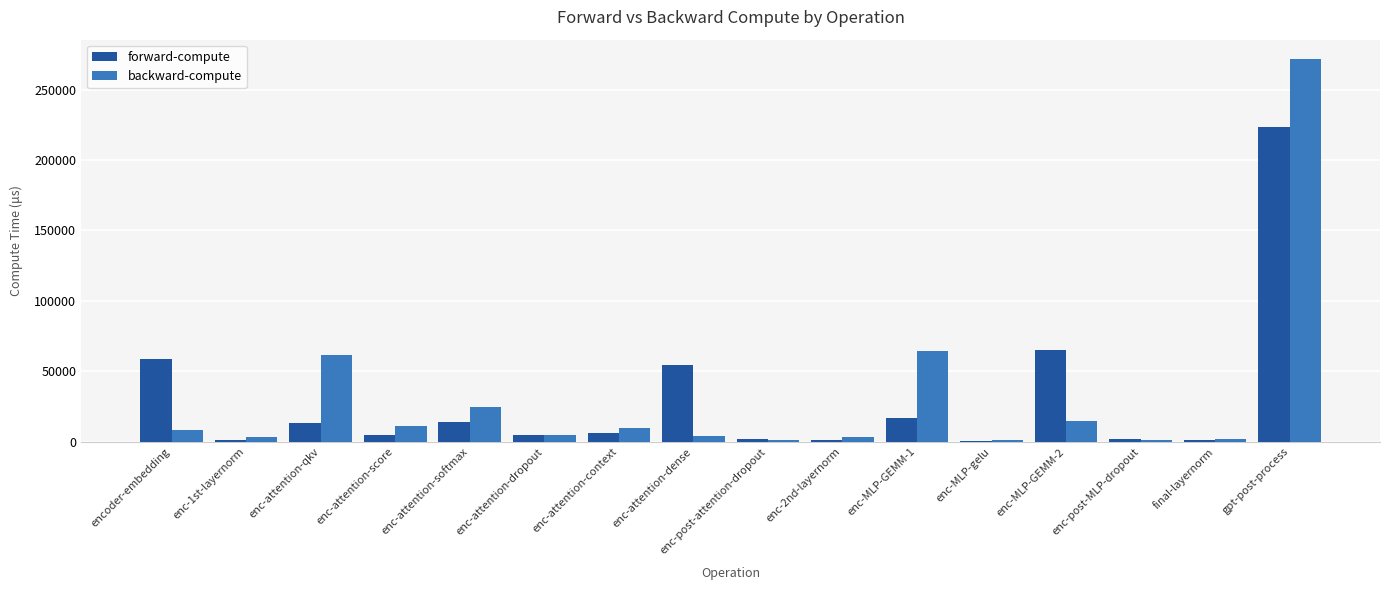

What is the sum of all forward-compute values?

470905.3